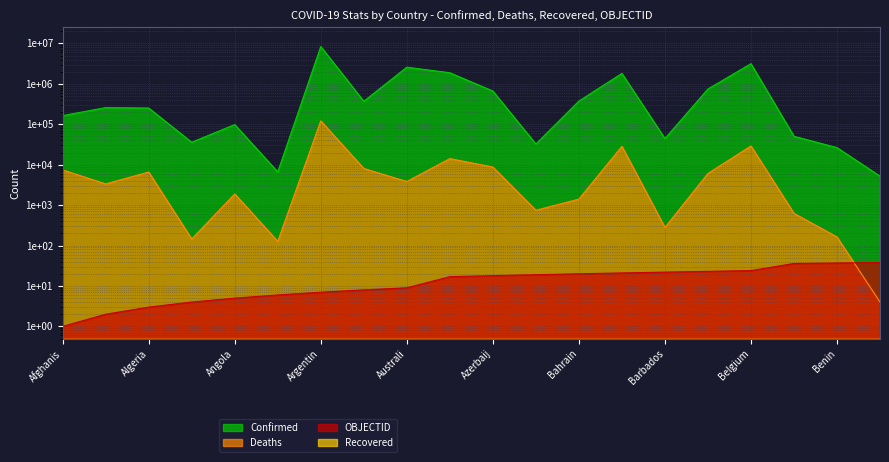

How many data points does each series have?

20